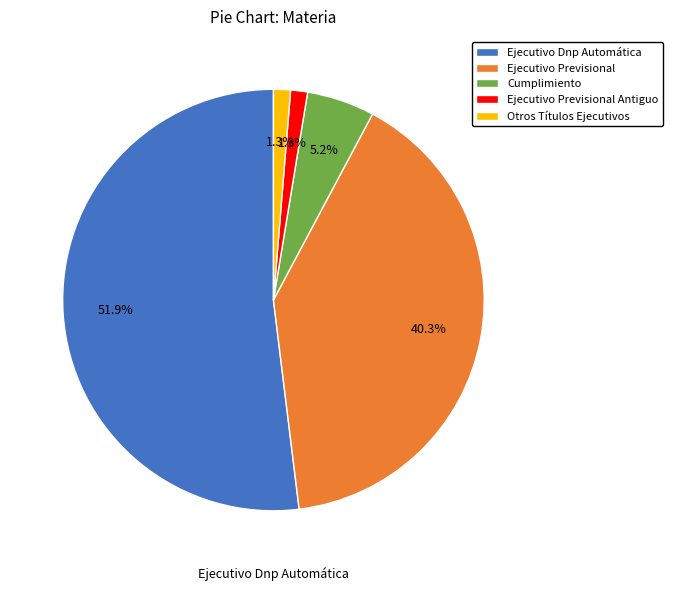

Which slice is the largest?

Ejecutivo Dnp Automática